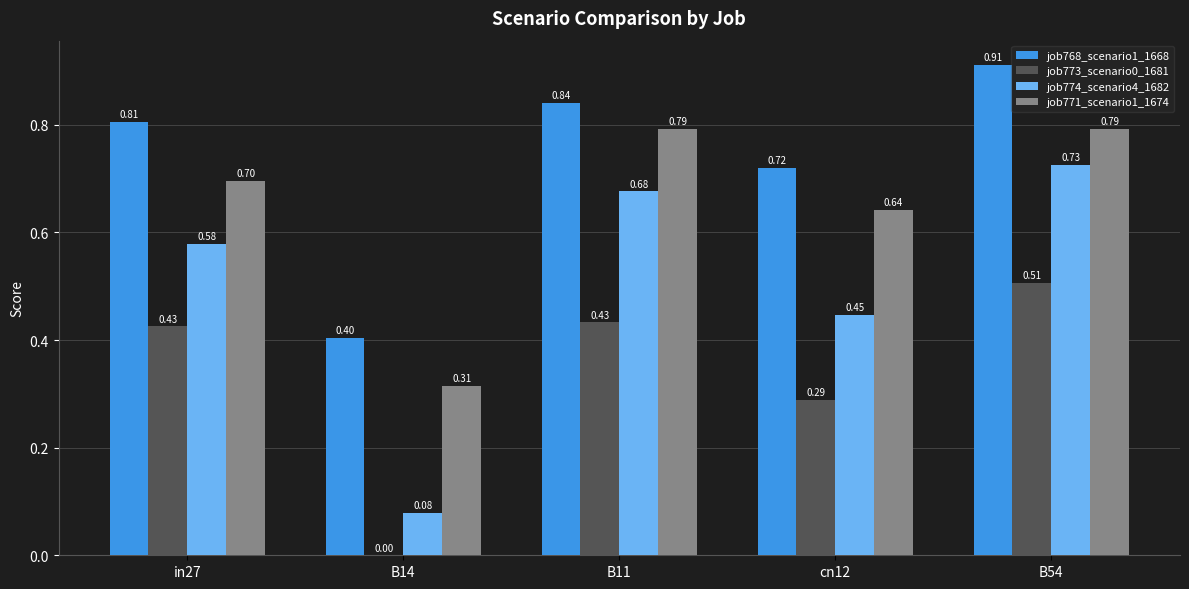

Where is job771_scenario1_1674 nearest to the value 0?

B14